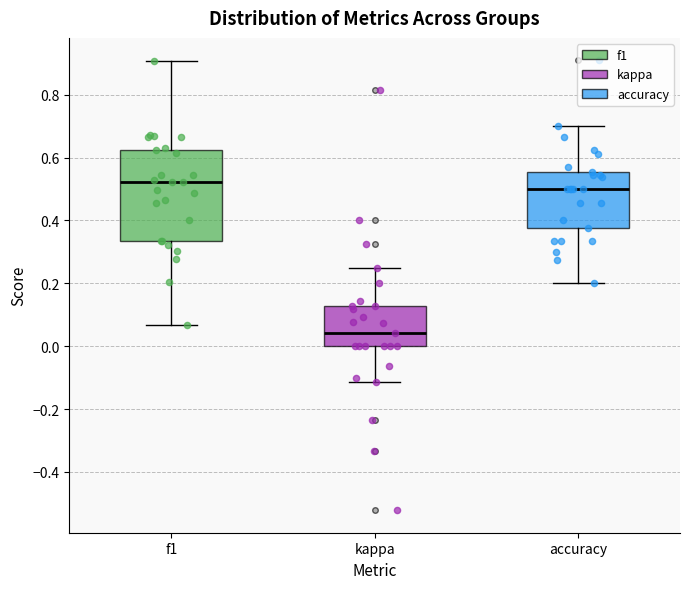

Comparing the boxes themselves (not the whiskers), which one is the tallest?

f1